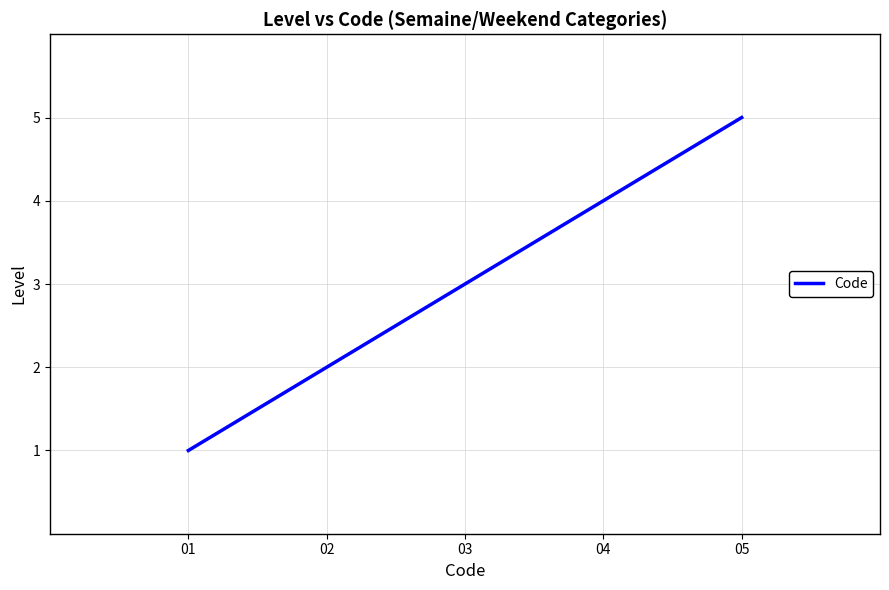

What is the ratio of the value at 04 to the value at 02?

2.0